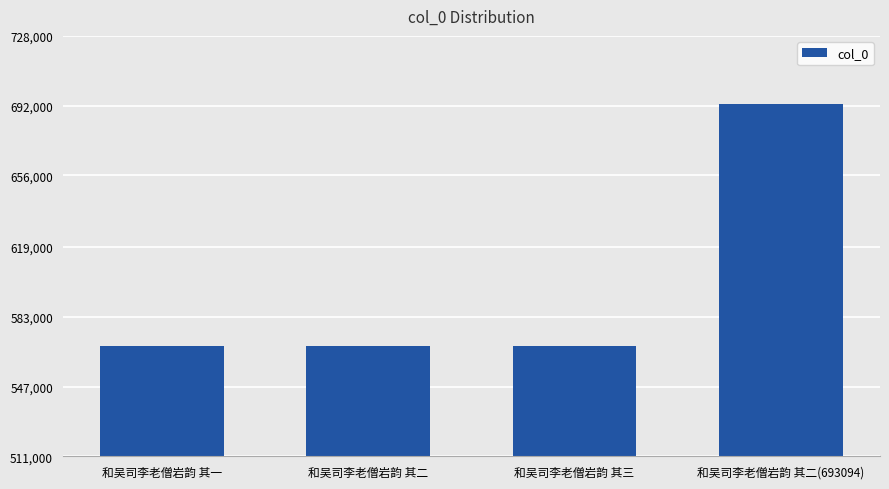

What value does the data have at 和吴司李老僧岩韵 其三?

568014